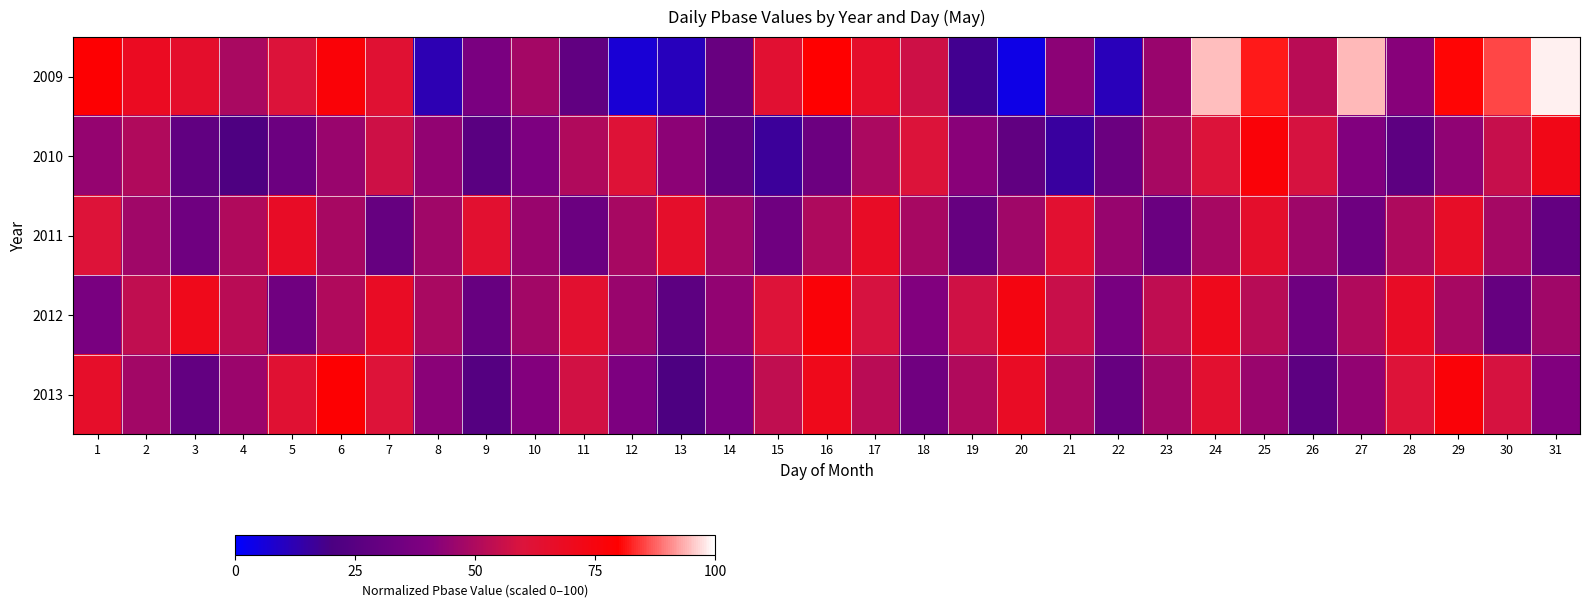

At 6, list the series in order from largest to smallest.

2013, 2009, 2012, 2011, 2010